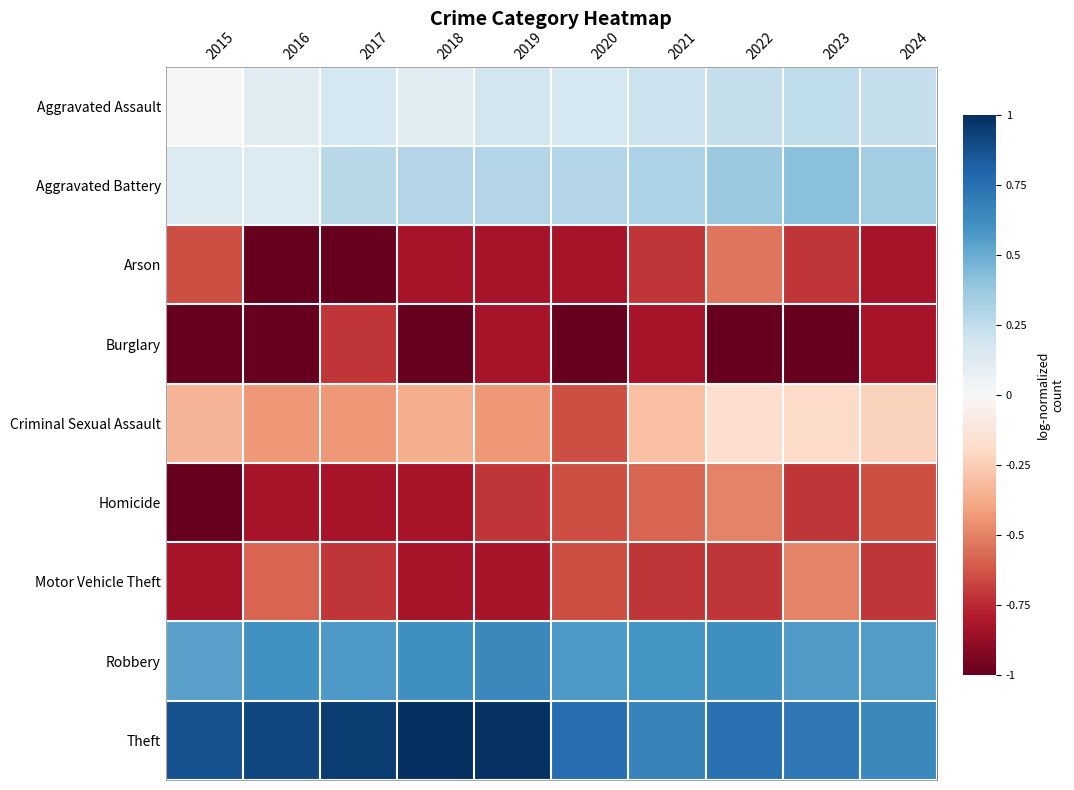

Reading left to right, extract all data points from this chart.

Aggravated Assault: 2015=-0.0	2016=0.1	2017=0.2	2018=0.1	2019=0.2	2020=0.2	2021=0.2	2022=0.2	2023=0.3	2024=0.2
Aggravated Battery: 2015=0.1	2016=0.1	2017=0.3	2018=0.3	2019=0.3	2020=0.3	2021=0.3	2022=0.4	2023=0.4	2024=0.3
Arson: 2015=-0.6	2016=-1.0	2017=-1.0	2018=-0.8	2019=-0.8	2020=-0.8	2021=-0.7	2022=-0.5	2023=-0.7	2024=-0.8
Burglary: 2015=-1.0	2016=-1.0	2017=-0.7	2018=-1.0	2019=-0.8	2020=-1.0	2021=-0.8	2022=-1.0	2023=-1.0	2024=-0.8
Criminal Sexual Assault: 2015=-0.3	2016=-0.4	2017=-0.4	2018=-0.4	2019=-0.4	2020=-0.6	2021=-0.3	2022=-0.2	2023=-0.2	2024=-0.2
Homicide: 2015=-1.0	2016=-0.8	2017=-0.8	2018=-0.8	2019=-0.7	2020=-0.6	2021=-0.6	2022=-0.5	2023=-0.7	2024=-0.6
Motor Vehicle Theft: 2015=-0.8	2016=-0.6	2017=-0.7	2018=-0.8	2019=-0.8	2020=-0.6	2021=-0.7	2022=-0.7	2023=-0.5	2024=-0.7
Robbery: 2015=0.5	2016=0.6	2017=0.6	2018=0.6	2019=0.6	2020=0.6	2021=0.6	2022=0.6	2023=0.6	2024=0.6
Theft: 2015=0.9	2016=0.9	2017=0.9	2018=1.0	2019=1.0	2020=0.8	2021=0.7	2022=0.7	2023=0.7	2024=0.6